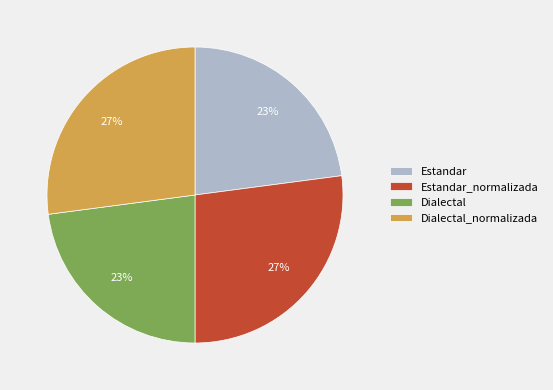

Is the sum of Estandar and Dialectal greater than half?

No